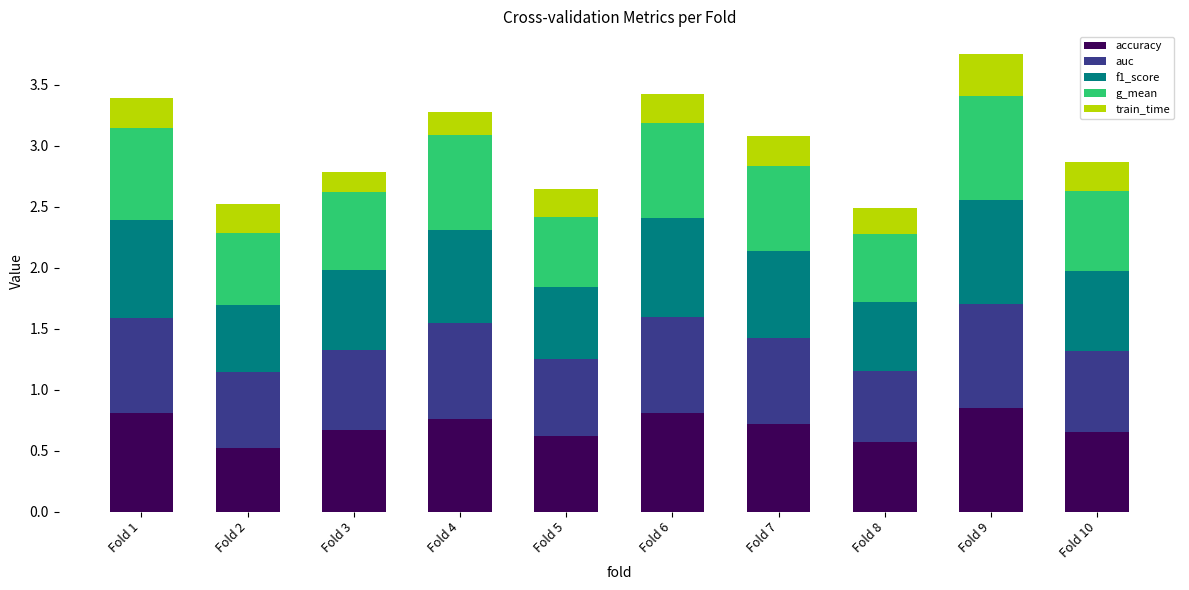

What are all the series names shown in the legend?

accuracy, auc, f1_score, g_mean, train_time